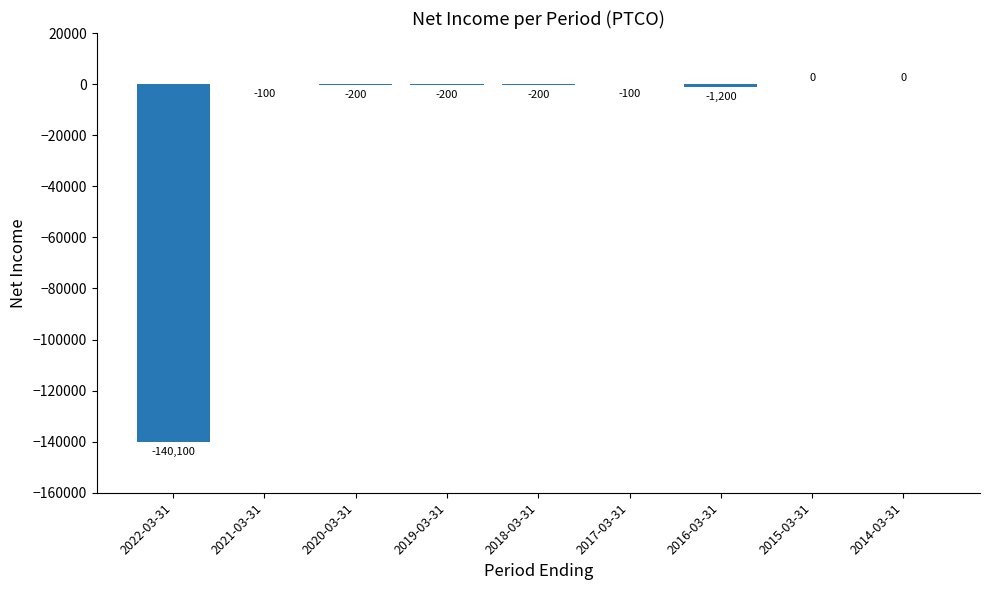

What is the change in value from 2022-03-31 to 2016-03-31?

+138900